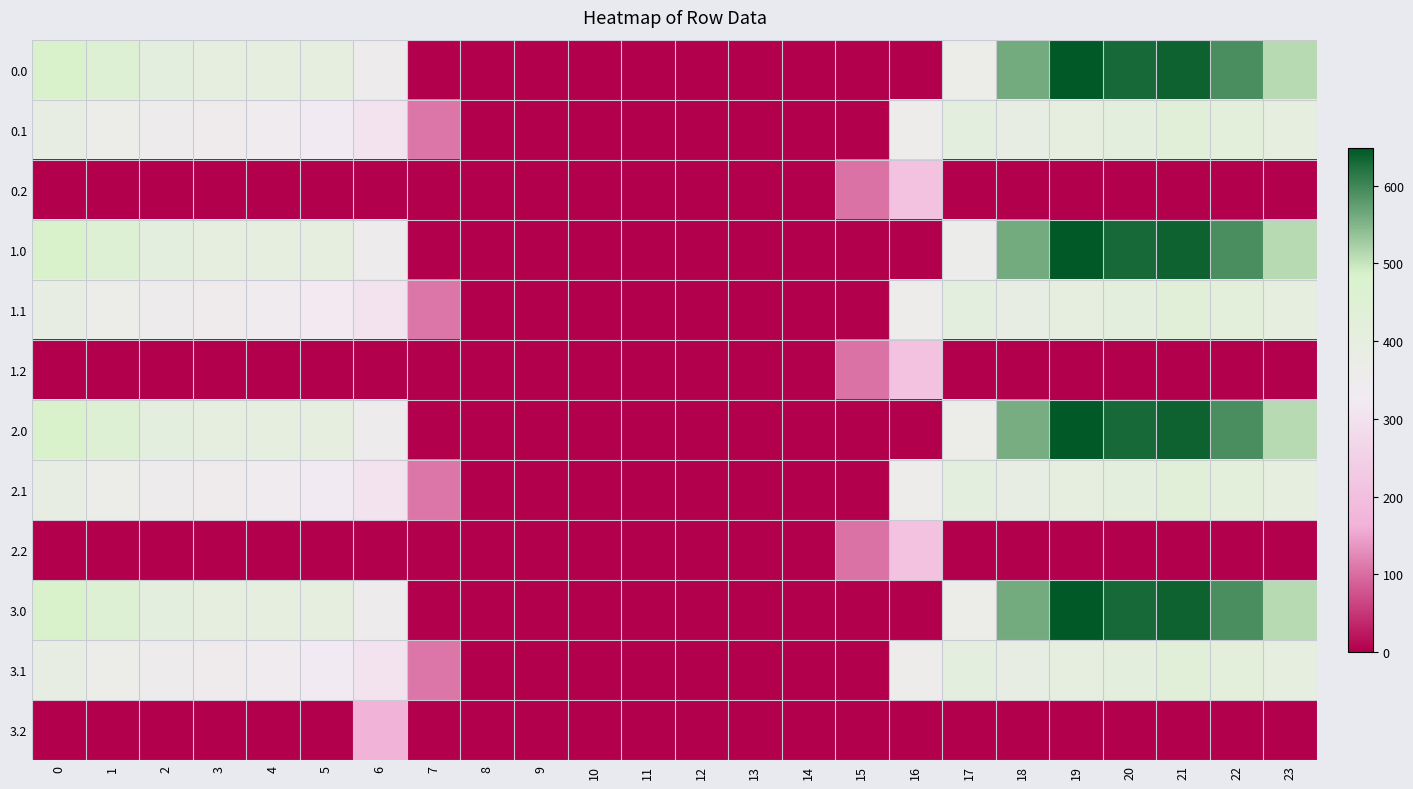

What is the maximum value shown in the chart?

648.8